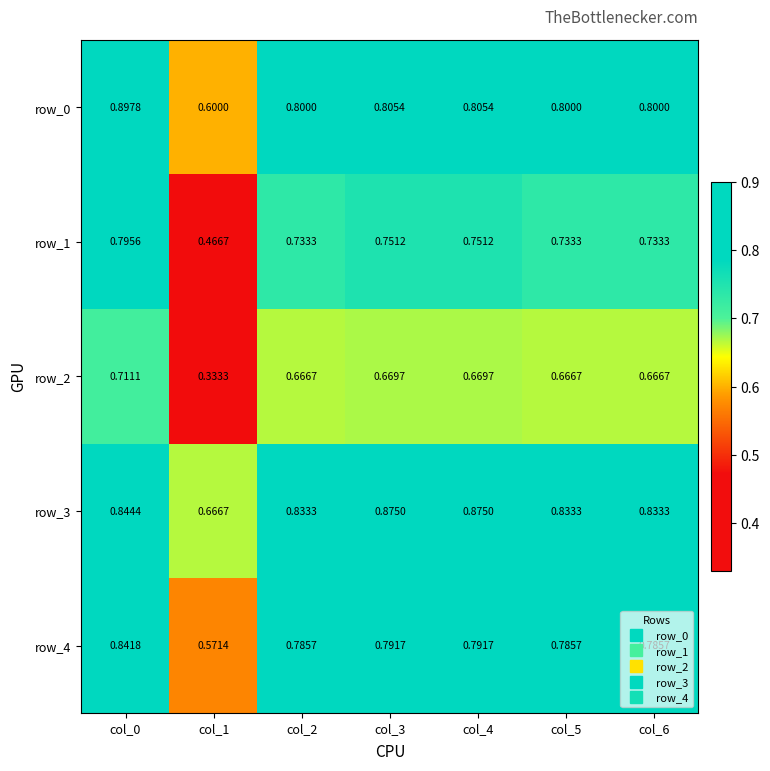

Is the value of row_0 at col_4 greater than the value of row_1 at col_5?

Yes